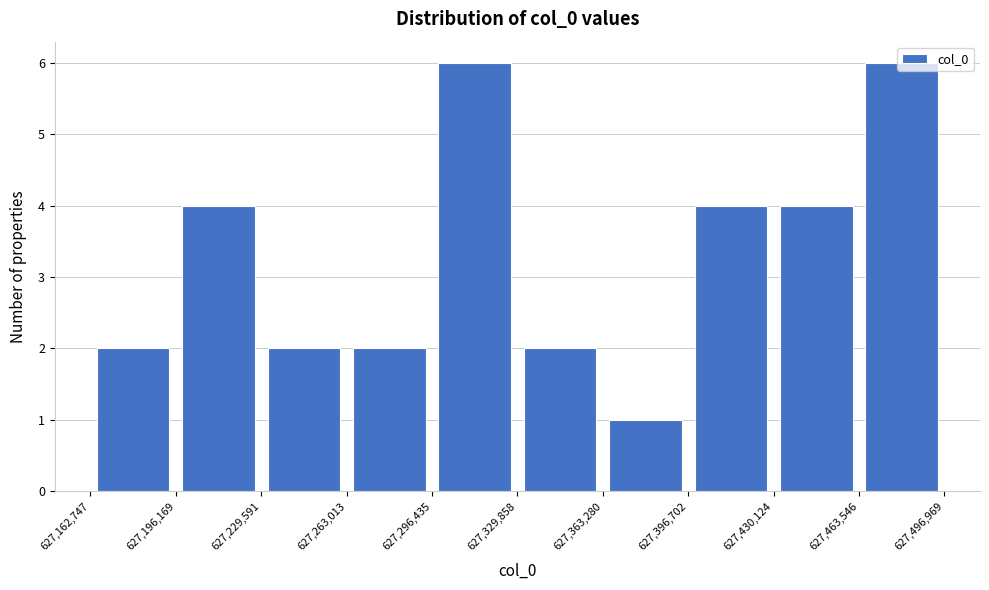

Reading left to right, transcribe this chart: for each bar, give the range it covers on the x-axis and its height. The values are not printed on the chart, so give them approximately, as read against the axis.

627,162,747 to 627,196,169: 2
627,196,169 to 627,229,591: 4
627,229,591 to 627,263,013: 2
627,263,013 to 627,296,435: 2
627,296,435 to 627,329,858: 6
627,329,858 to 627,363,280: 2
627,363,280 to 627,396,702: 1
627,396,702 to 627,430,124: 4
627,430,124 to 627,463,546: 4
627,463,546 to 627,496,969: 6